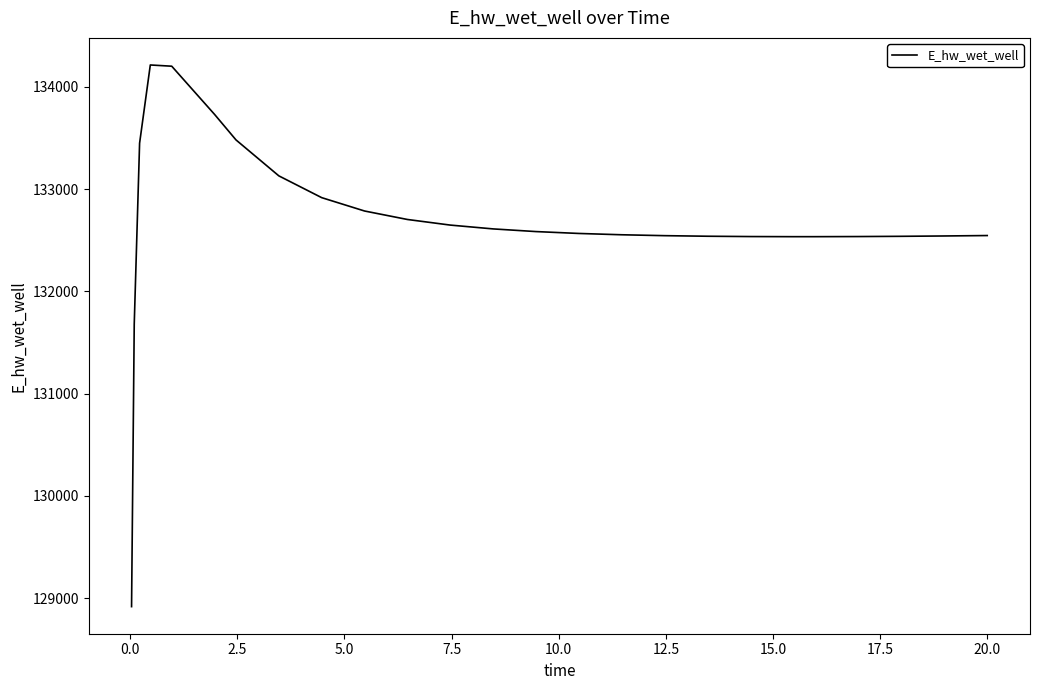

What is the minimum value shown in the chart?

128916.1